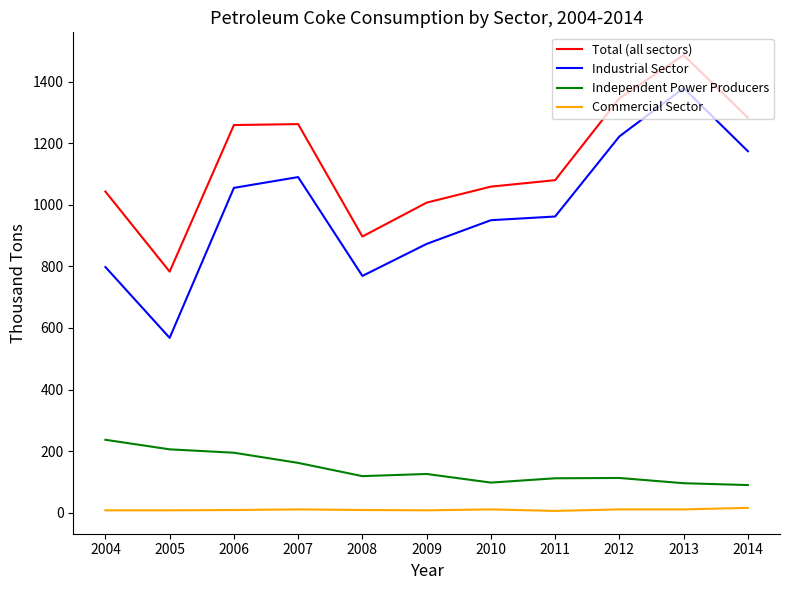

True or false: Commercial Sector and Independent Power Producers cross at least once.

False